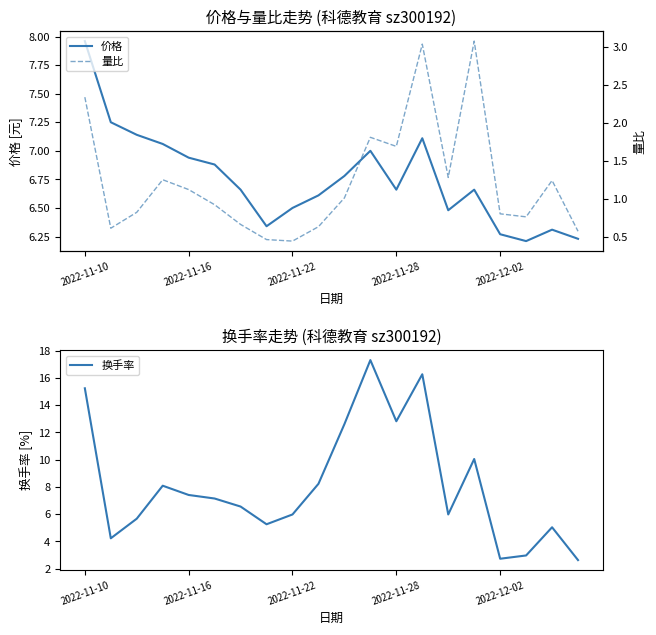

How many data points in 量比 are less than 1?

10